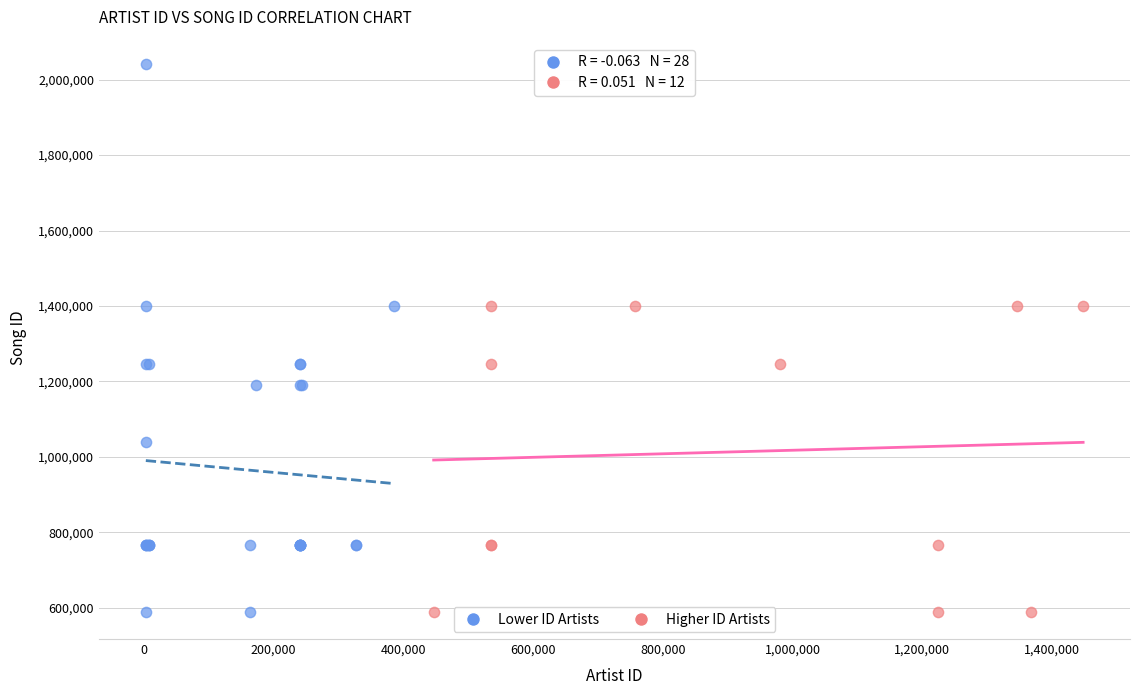

What are all the series names shown in the legend?

Lower ID Artists, Higher ID Artists